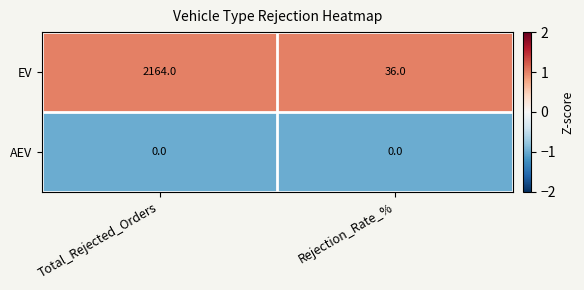

Reading right to left, extract all data points from this chart.

EV: Rejection_Rate_%=36	Total_Rejected_Orders=2164
AEV: Rejection_Rate_%=0	Total_Rejected_Orders=0